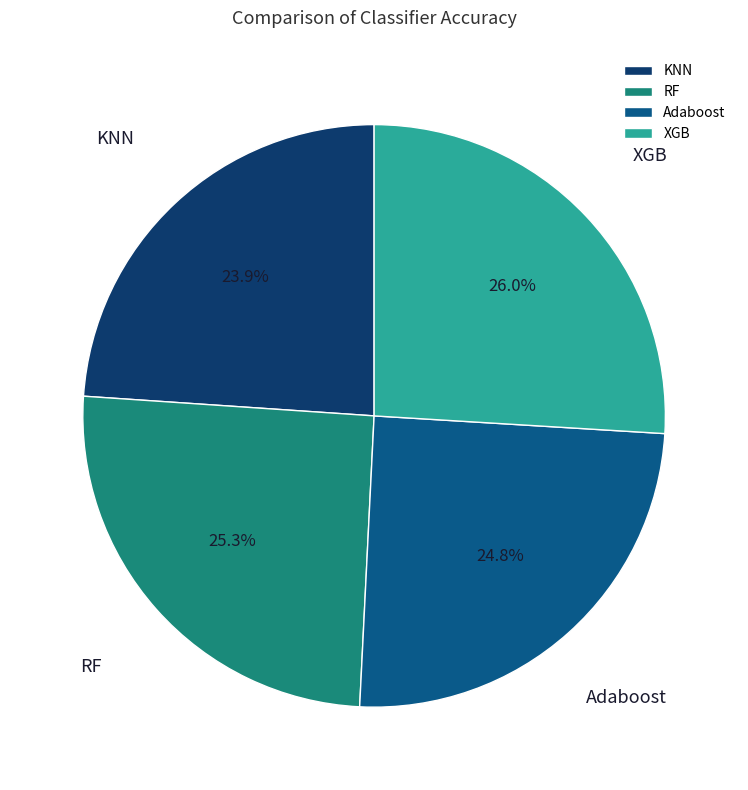

To the nearest percent, what is the combined percentage of Adaboost and XGB?

51%